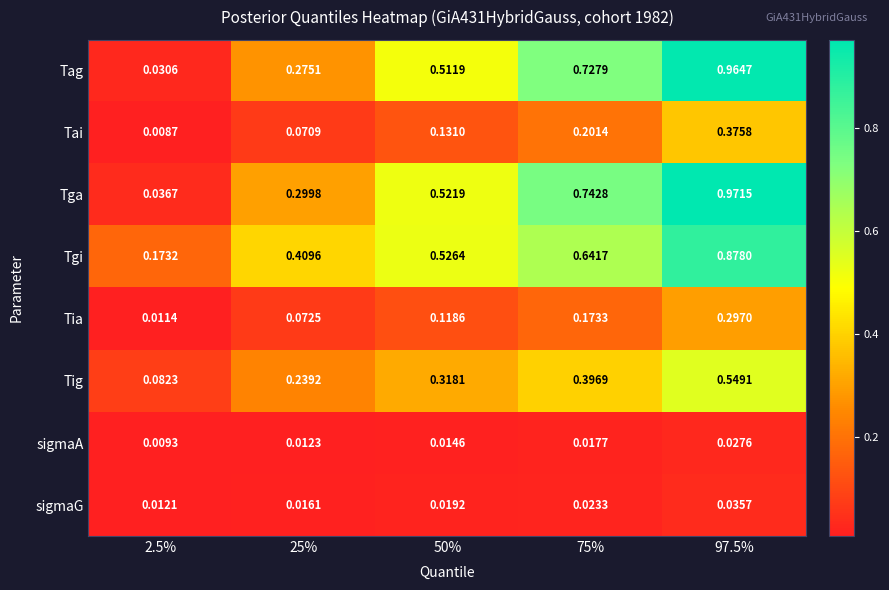

Which series has the widest spread of values?

Tga